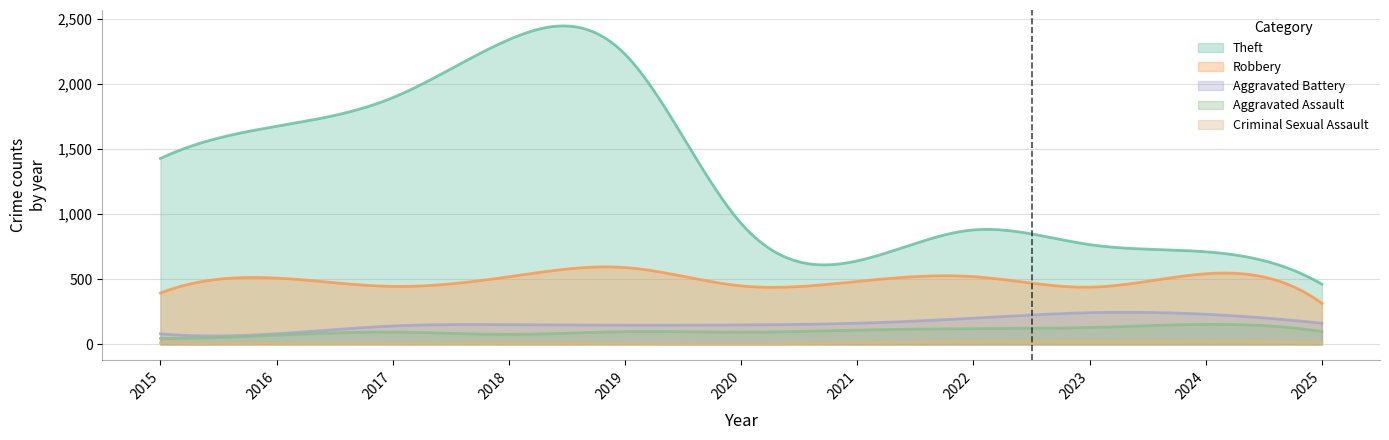

Rank the series at 2015 from lowest to highest value.

Criminal Sexual Assault, Aggravated Assault, Aggravated Battery, Robbery, Theft